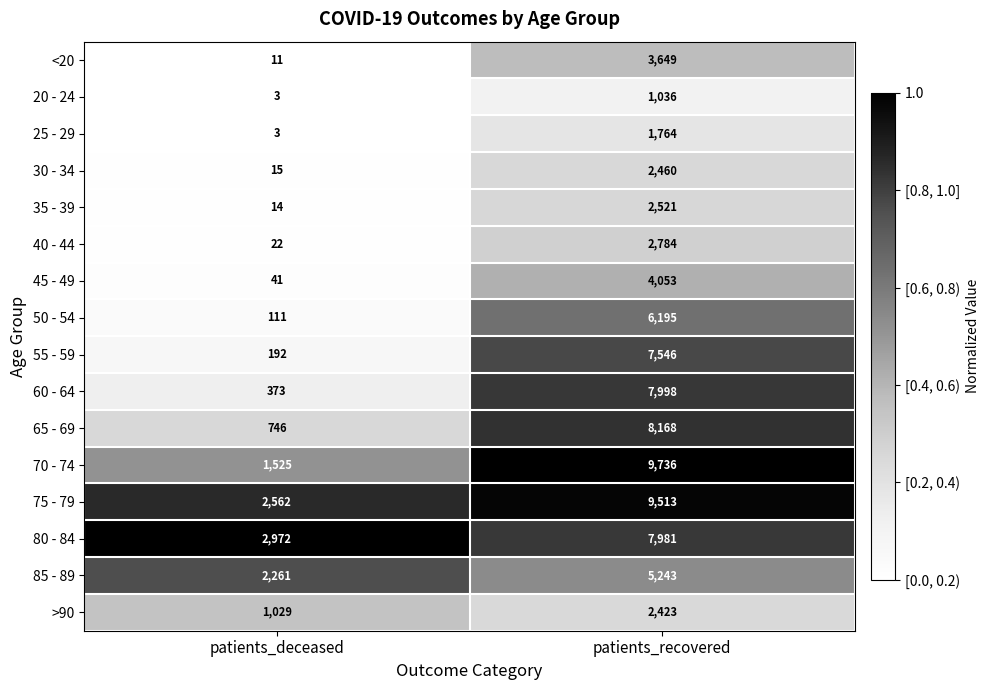

Rank the series by their maximum value, from lowest to highest.

20 - 24, 25 - 29, >90, 30 - 34, 35 - 39, 40 - 44, <20, 45 - 49, 85 - 89, 50 - 54, 55 - 59, 80 - 84, 60 - 64, 65 - 69, 75 - 79, 70 - 74